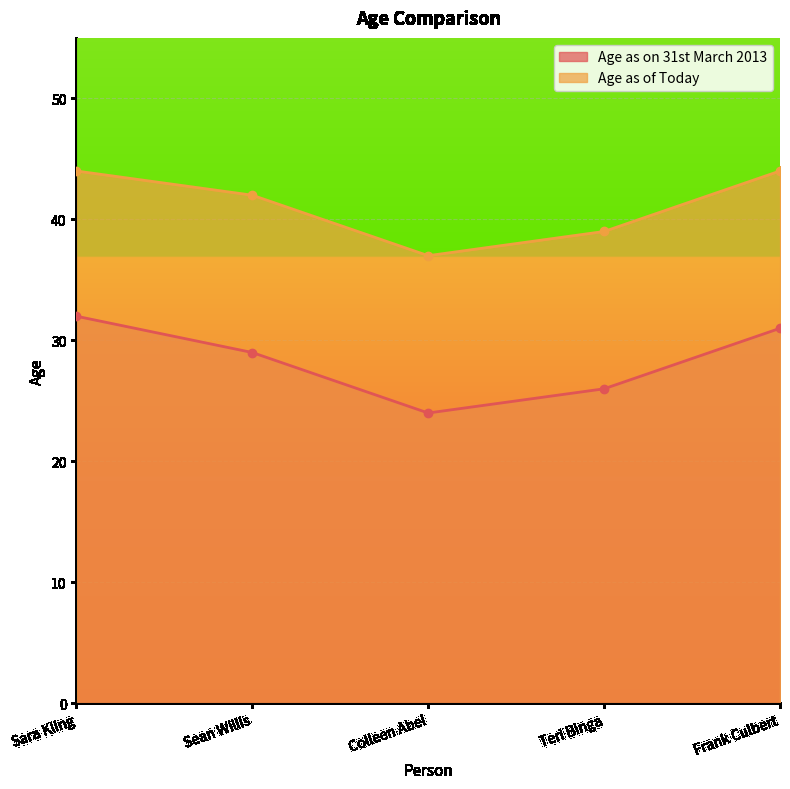

At Frank Culbert, list the series in order from largest to smallest.

Age as of Today, Age as on 31st March 2013